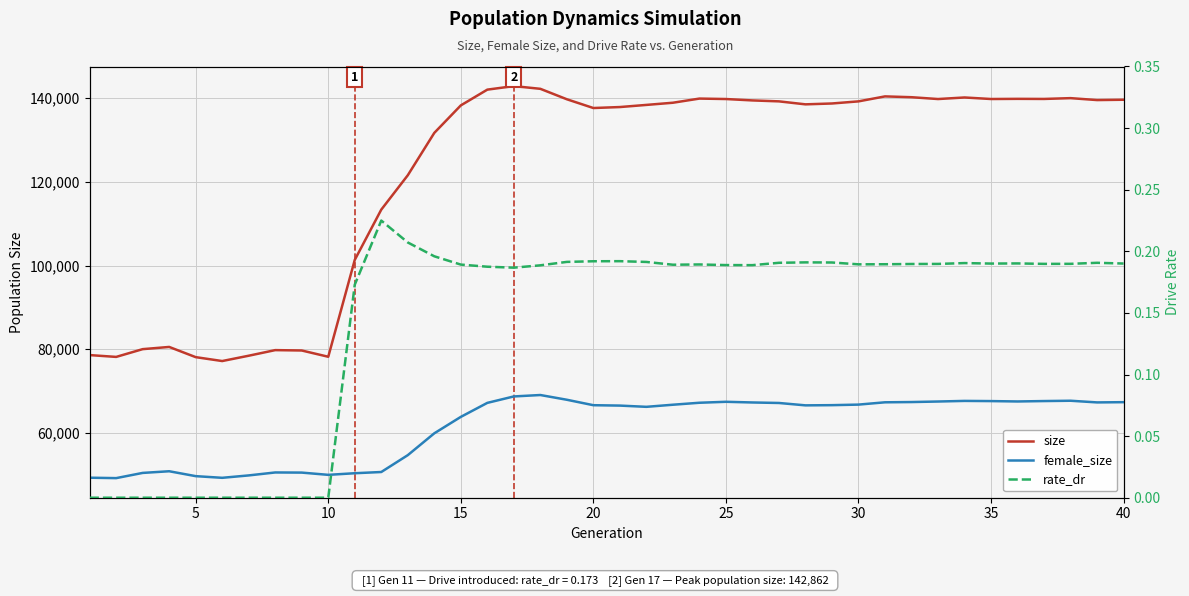

What is the greatest value displayed?

142862.0